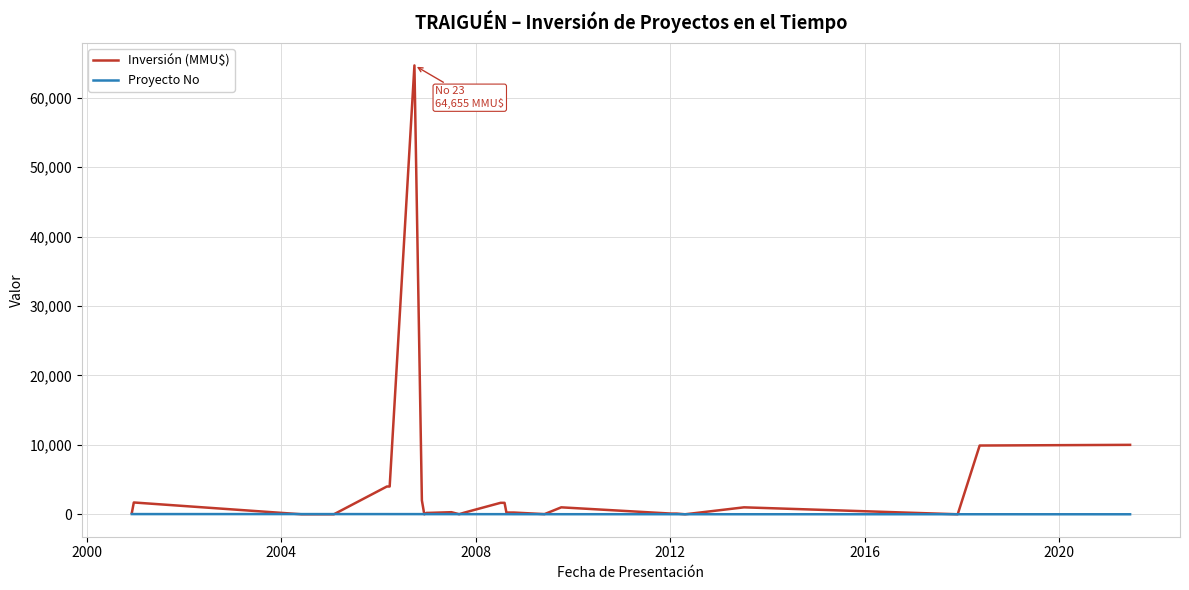

How many data points in Inversión (MMU$) are less than 250?

14